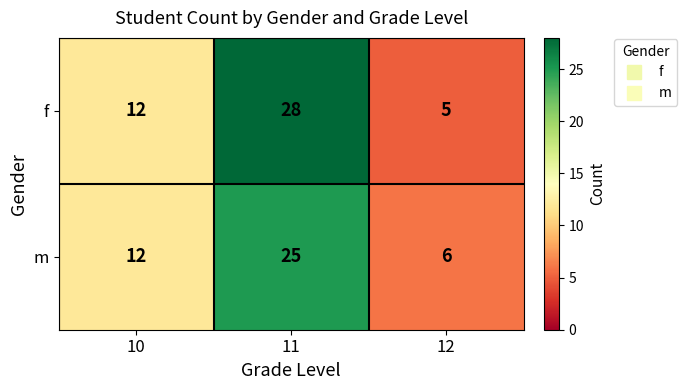

Reading left to right, list all the values displayed in this chart.

f: 12	28	5
m: 12	25	6